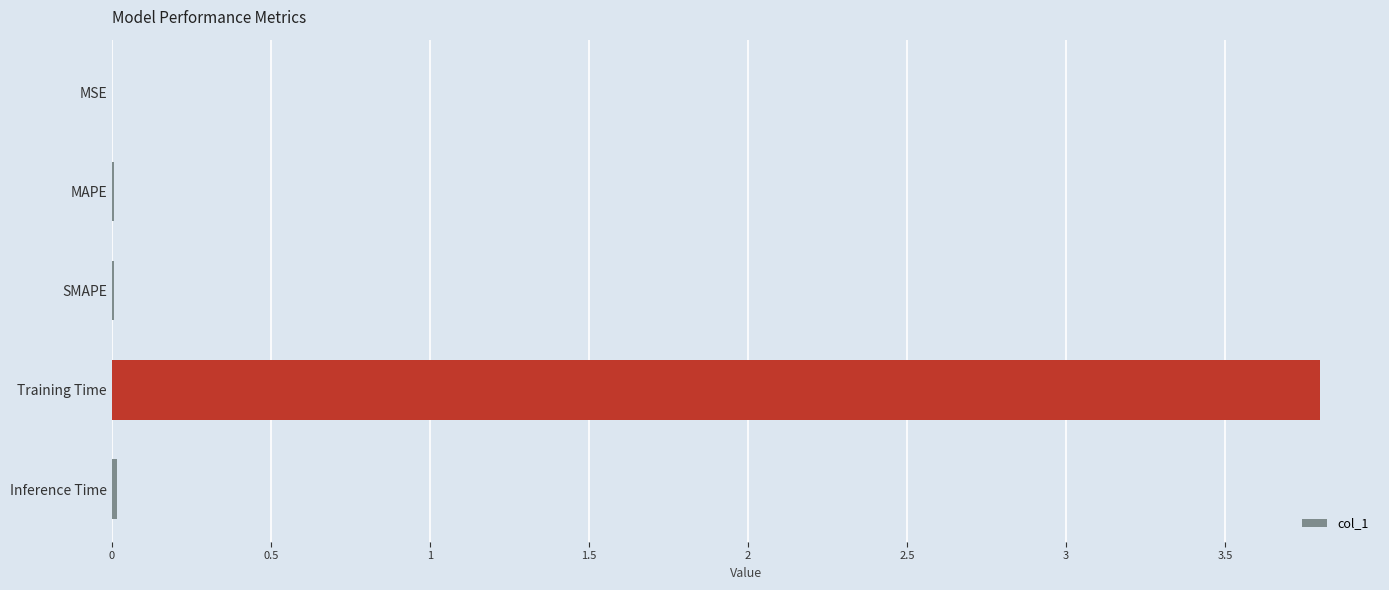

What is the sum of all values?

3.8